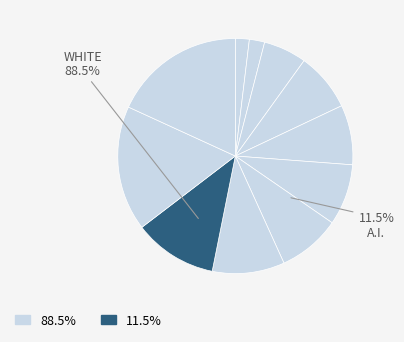

To the nearest percent, what is the average slice percentage?

9%